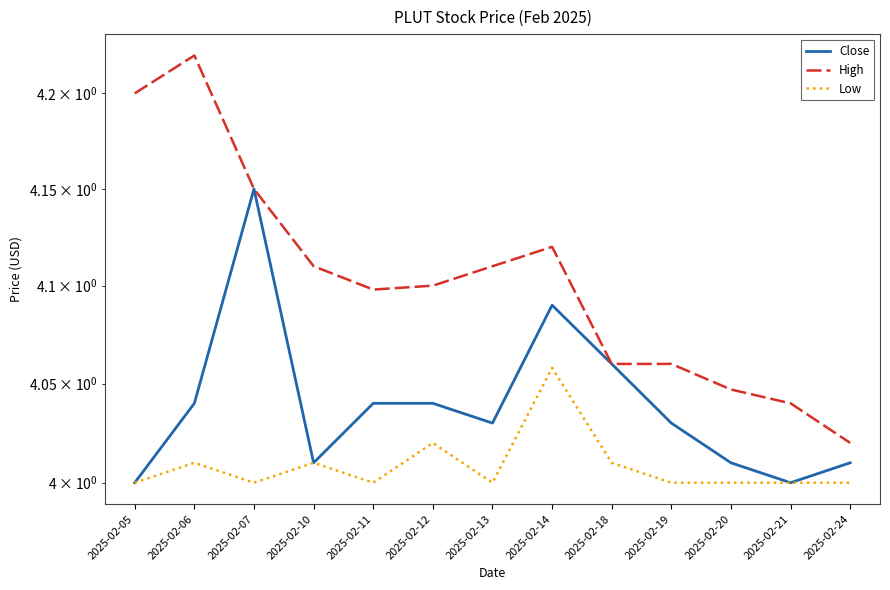

At 2025-02-13, list the series in order from smallest to largest.

Low, Close, High